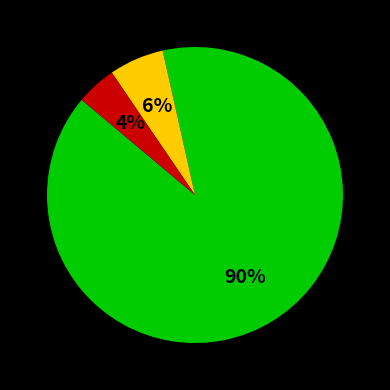

To the nearest percent, what is the average slice percentage?

33%